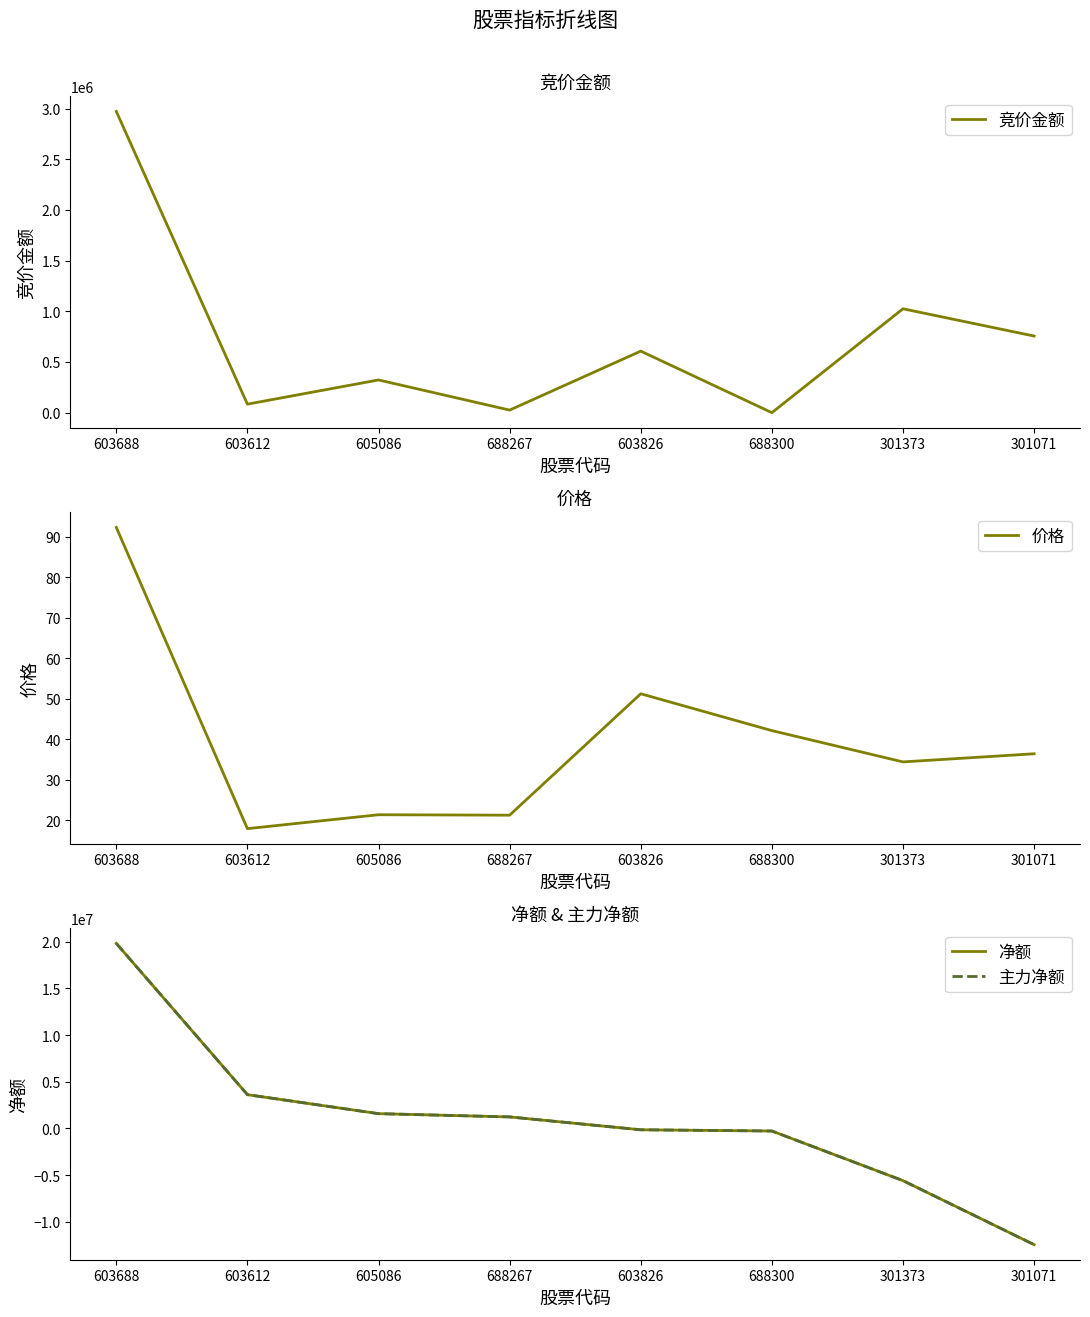

What is the sum of the 主力净额 values at 603688 and 688300?

19558222.0